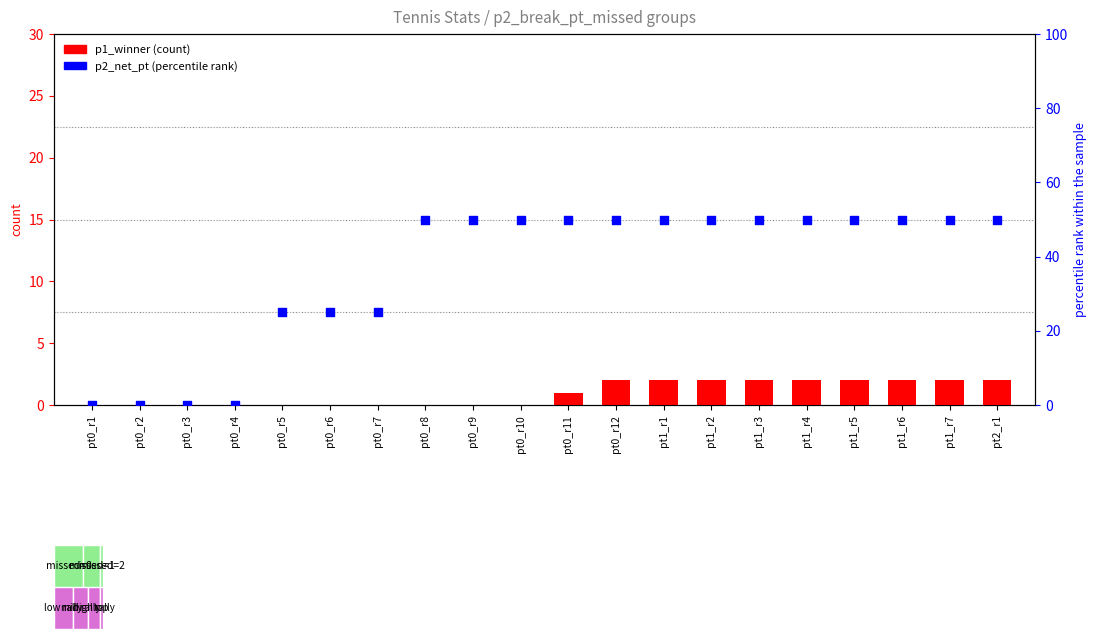

Which series reaches the maximum Y coordinate?

p2_net_pt